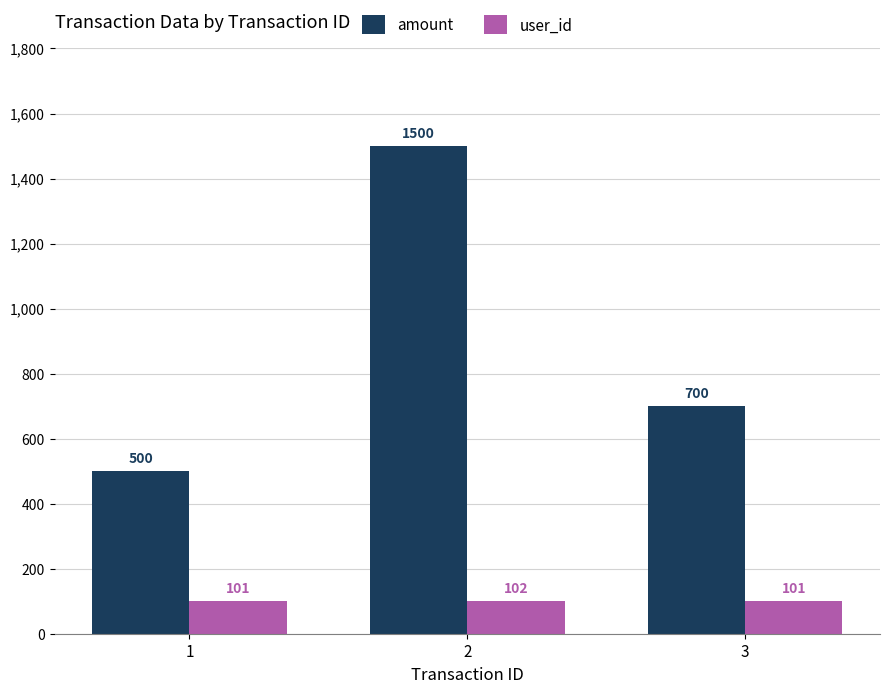

Rank the series by their maximum value, from lowest to highest.

user_id, amount